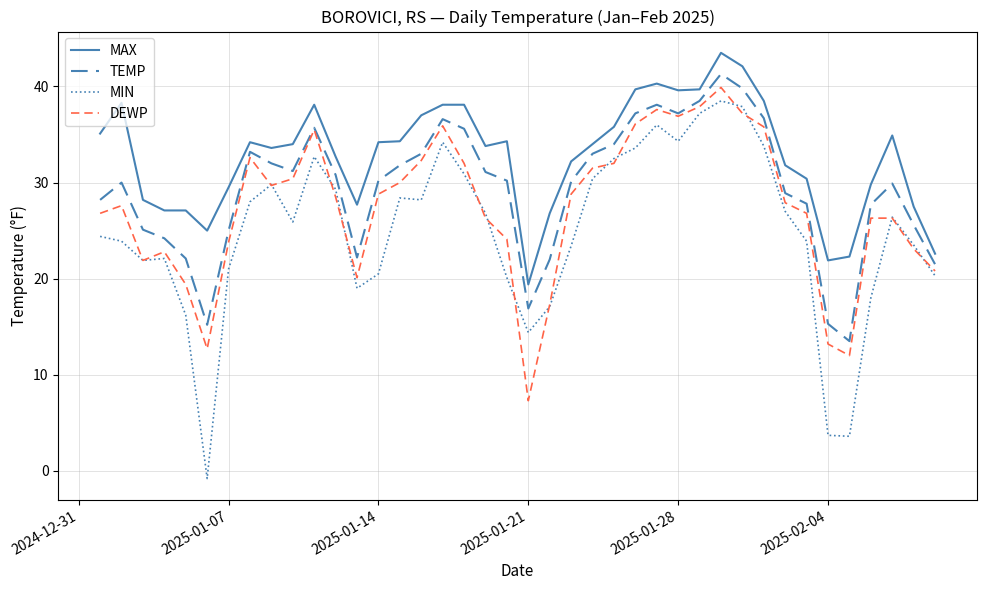

What is the lowest value of the MAX series?

19.4